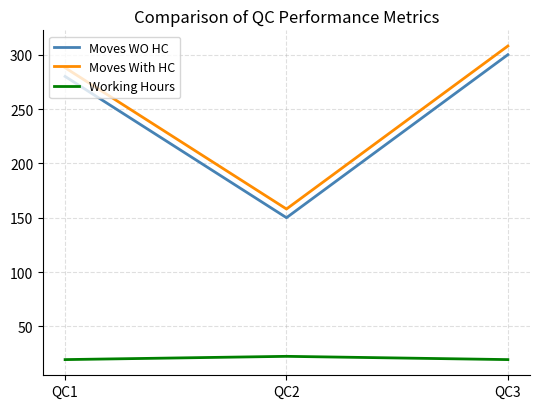

Reading left to right, transcribe all the data shown in this chart.

Moves WO HC: 280.0	150.0	300.0
Moves With HC: 288.0	158.0	308.0
Working Hours: 19.4	22.4	19.4